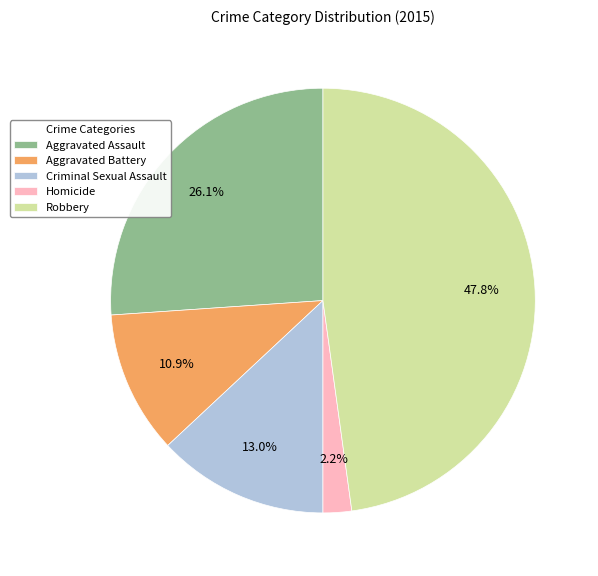

To the nearest percent, what is the combined percentage of Criminal Sexual Assault and Homicide?

15%